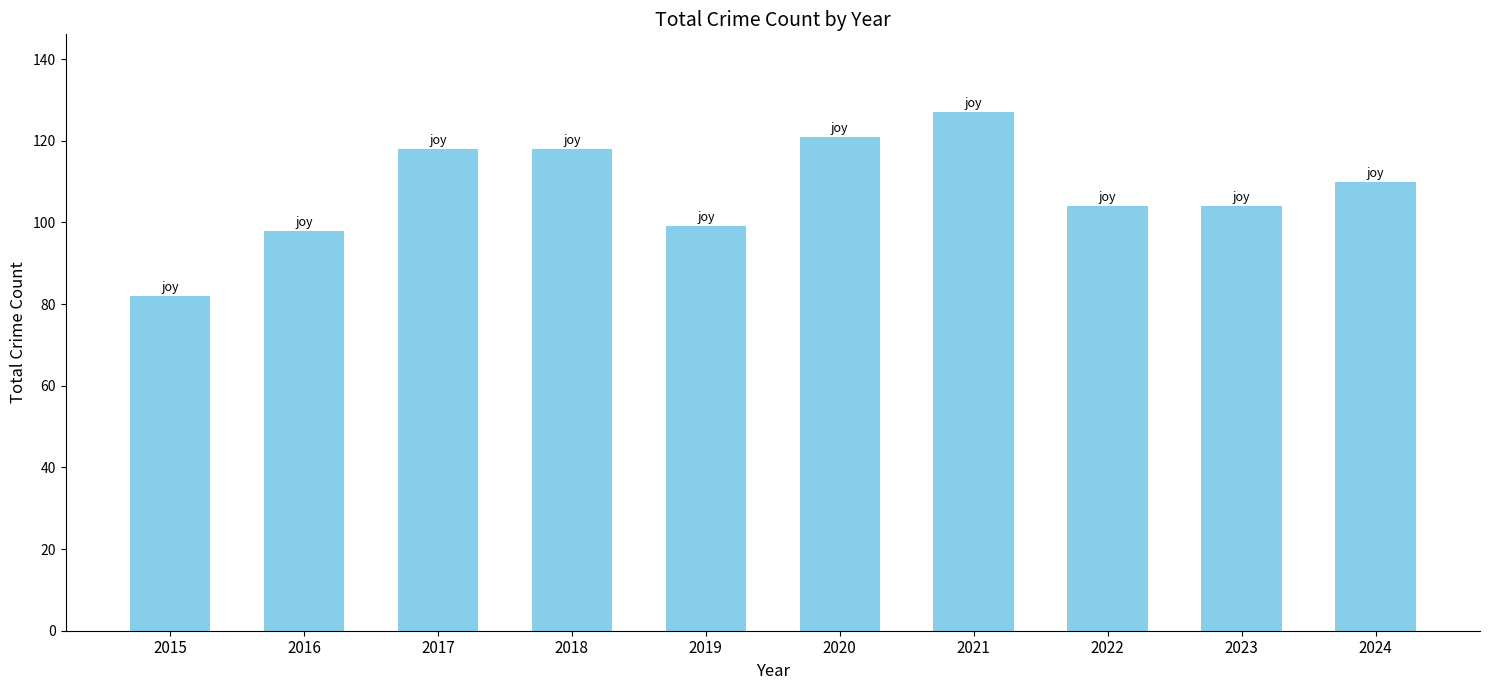

What is the change in value from 2020 to 2023?

-17